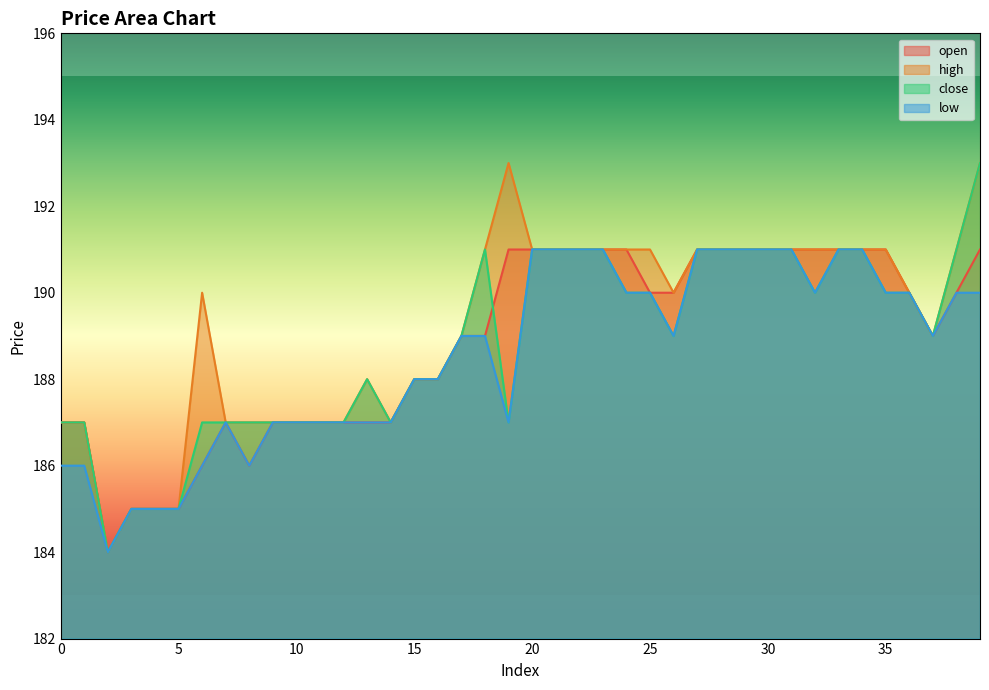

Reading left to right, extract all data points from this chart.

open: 0=187	1=187	2=184	3=185	4=185	5=185	6=186	7=187	8=186	9=187	10=187	11=187	12=187	13=187	14=187	15=188	16=188	17=189	18=189	19=191	20=191	21=191	22=191	23=191	24=191	25=190	26=190	27=191	28=191	29=191	30=191	31=191	32=191	33=191	34=191	35=191	36=190	37=189	38=190	39=191
high: 0=187	1=187	2=184	3=185	4=185	5=185	6=190	7=187	8=187	9=187	10=187	11=187	12=187	13=188	14=187	15=188	16=188	17=189	18=191	19=193	20=191	21=191	22=191	23=191	24=191	25=191	26=190	27=191	28=191	29=191	30=191	31=191	32=191	33=191	34=191	35=191	36=190	37=189	38=191	39=193
close: 0=187	1=187	2=184	3=185	4=185	5=185	6=187	7=187	8=187	9=187	10=187	11=187	12=187	13=188	14=187	15=188	16=188	17=189	18=191	19=187	20=191	21=191	22=191	23=191	24=190	25=190	26=189	27=191	28=191	29=191	30=191	31=191	32=190	33=191	34=191	35=190	36=190	37=189	38=191	39=193
low: 0=186	1=186	2=184	3=185	4=185	5=185	6=186	7=187	8=186	9=187	10=187	11=187	12=187	13=187	14=187	15=188	16=188	17=189	18=189	19=187	20=191	21=191	22=191	23=191	24=190	25=190	26=189	27=191	28=191	29=191	30=191	31=191	32=190	33=191	34=191	35=190	36=190	37=189	38=190	39=190